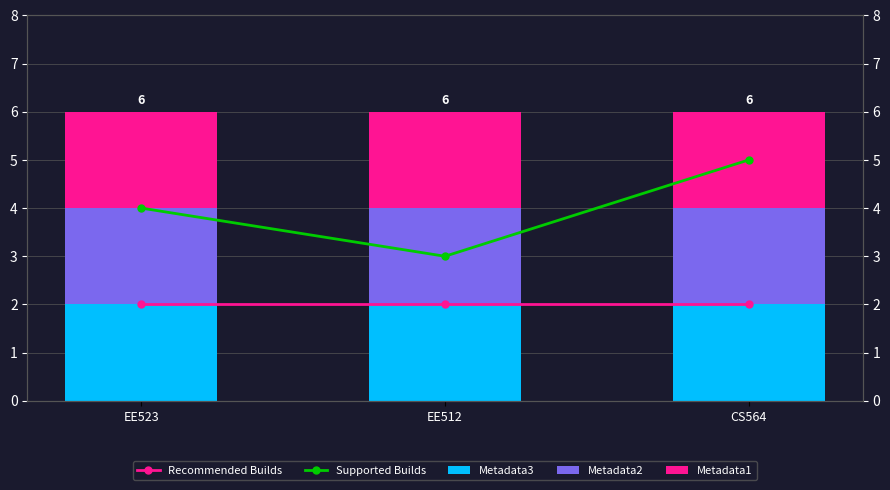

Which series has the largest range (max minus min)?

Supported Builds